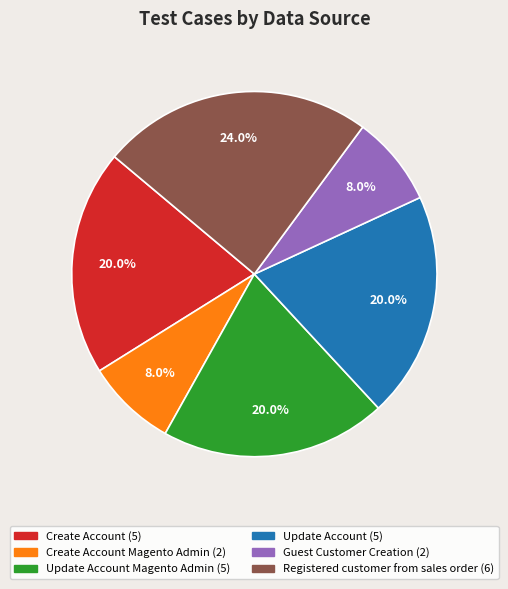

Is there a majority slice in this chart?

No